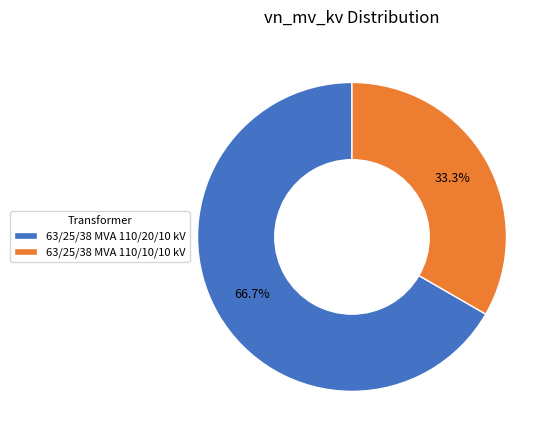

Does 63/25/38 MVA 110/10/10 kV account for over 50% of the chart?

No